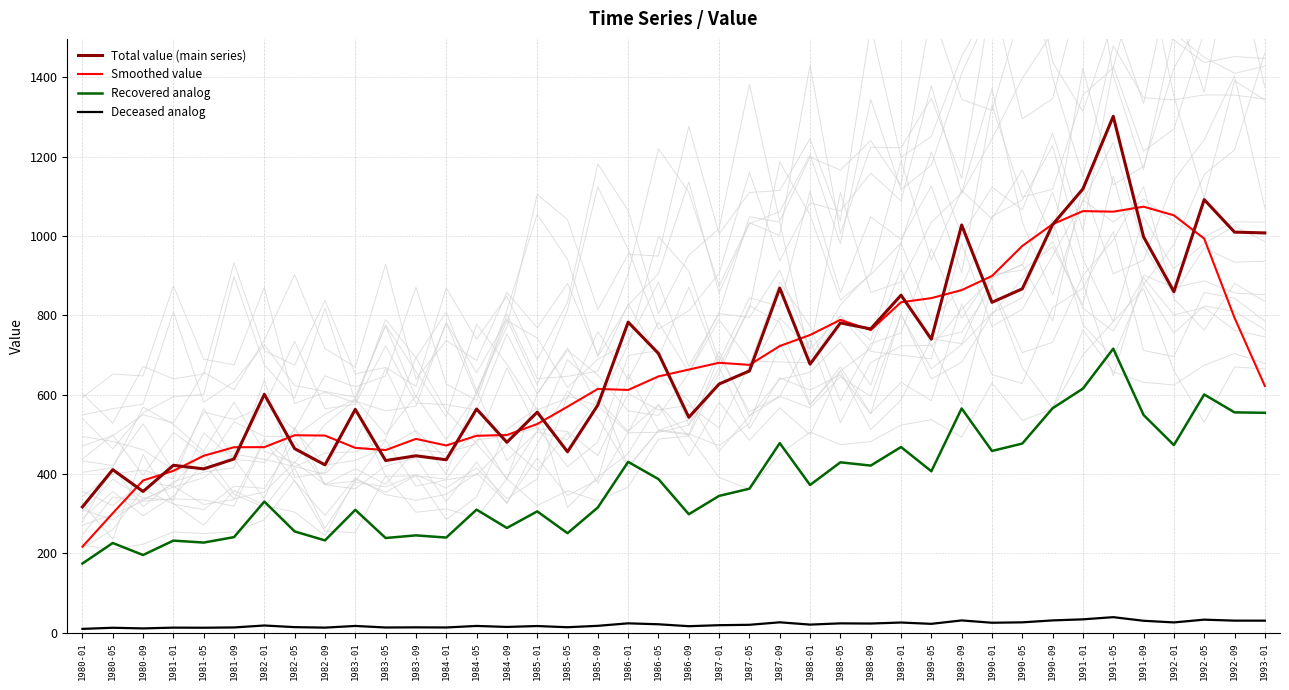

The Smoothed value series shows 737.6 at 1983-05. True or false?

False